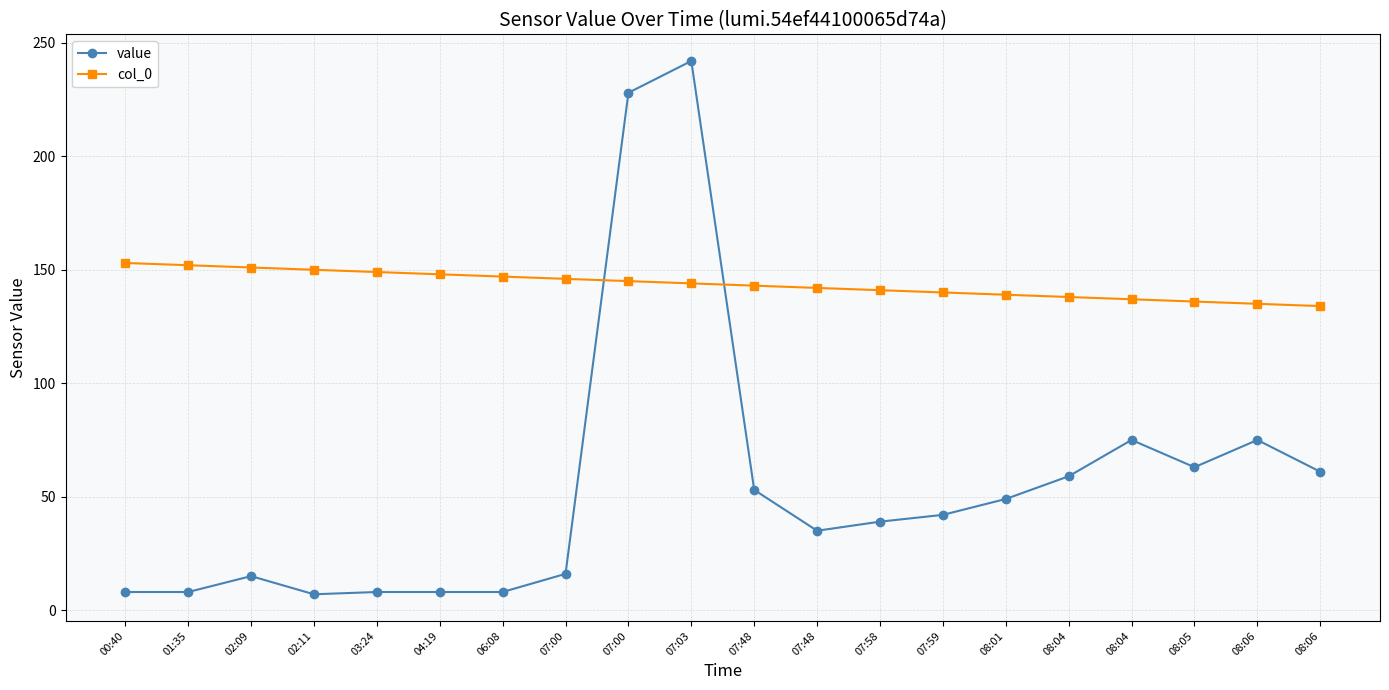

What is the difference between the maximum and second lowest values in the col_0 series?

18